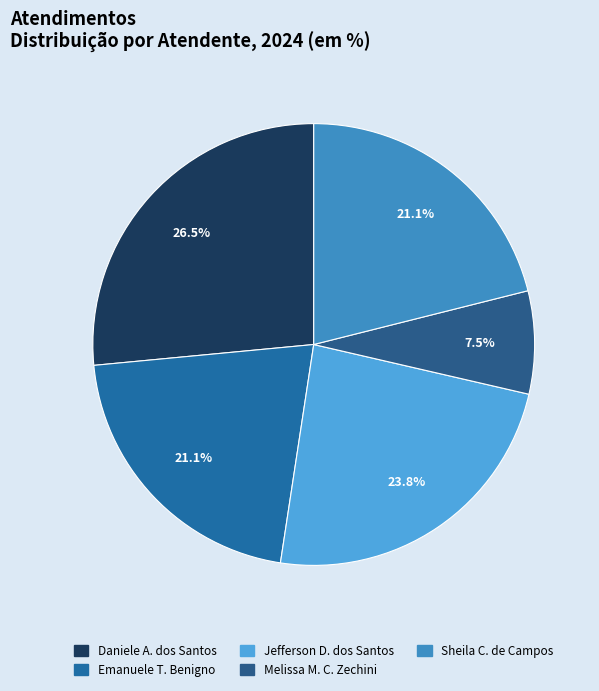

To the nearest percent, what is the difference between the largest and smallest slice percentages?

19%